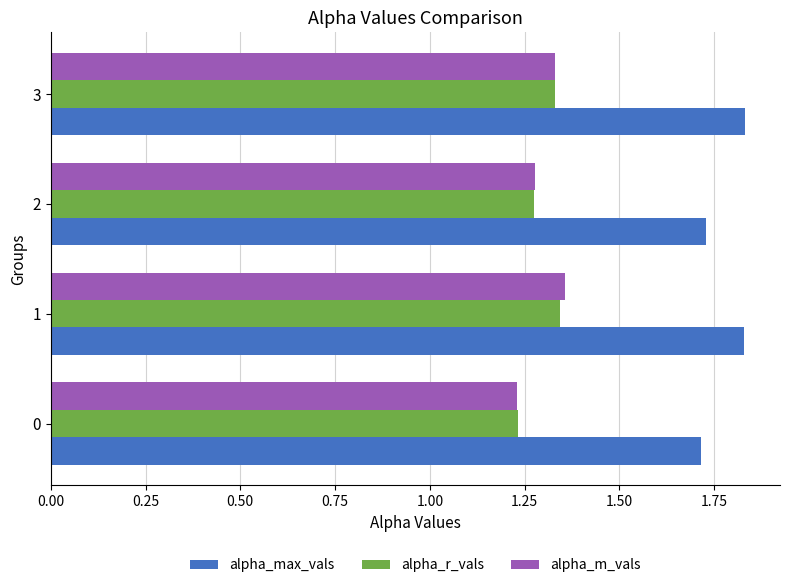

Count the alpha_max_vals values in the range 1 to 2.

4